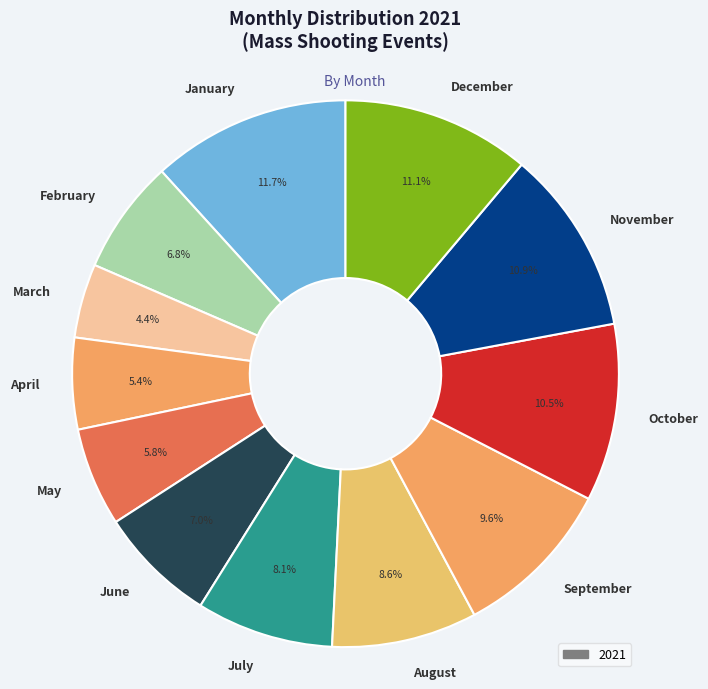

Combined, what portion of the pie is June and January?

18.7%